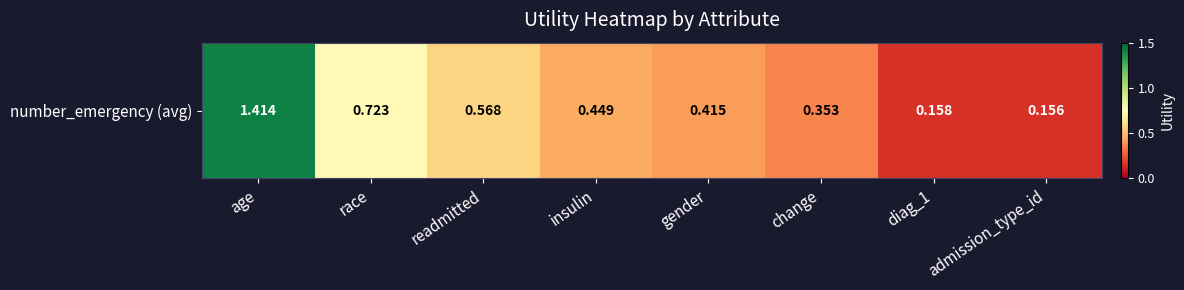

What is the difference between the values at change and race?

0.4